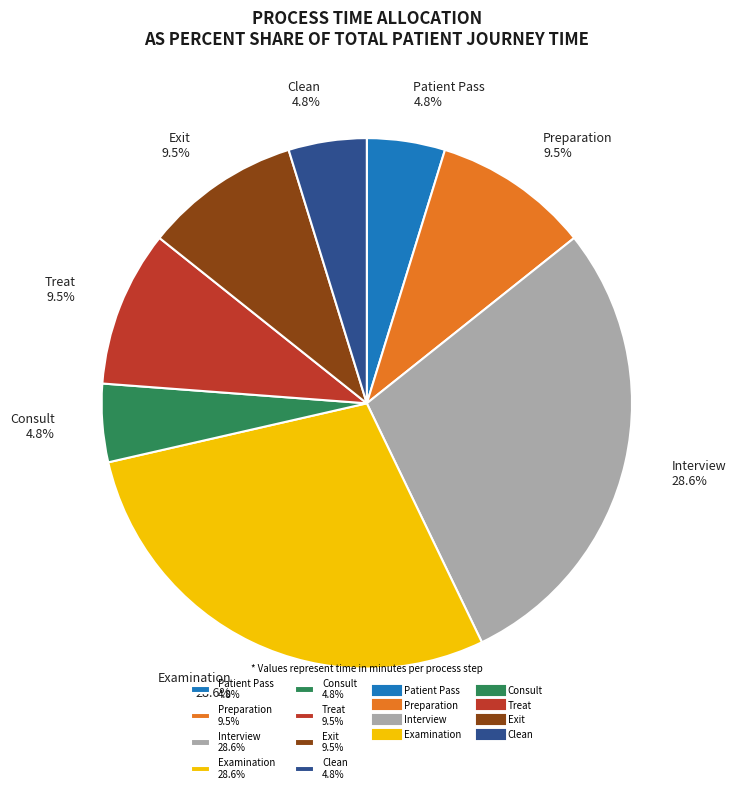

What portion of the pie excludes Clean?

95.2%